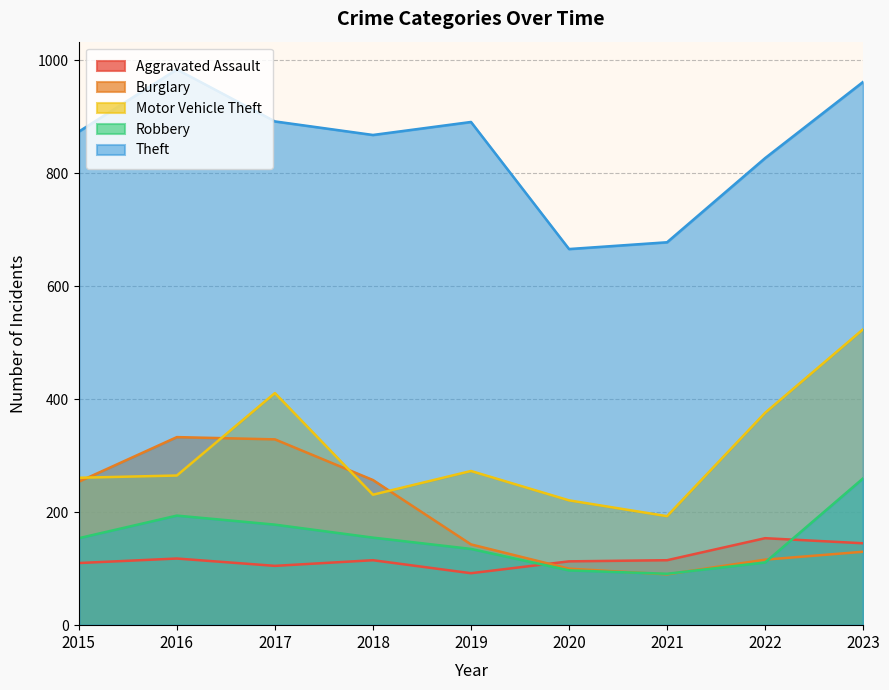

At which label does Robbery reach its peak?

2023